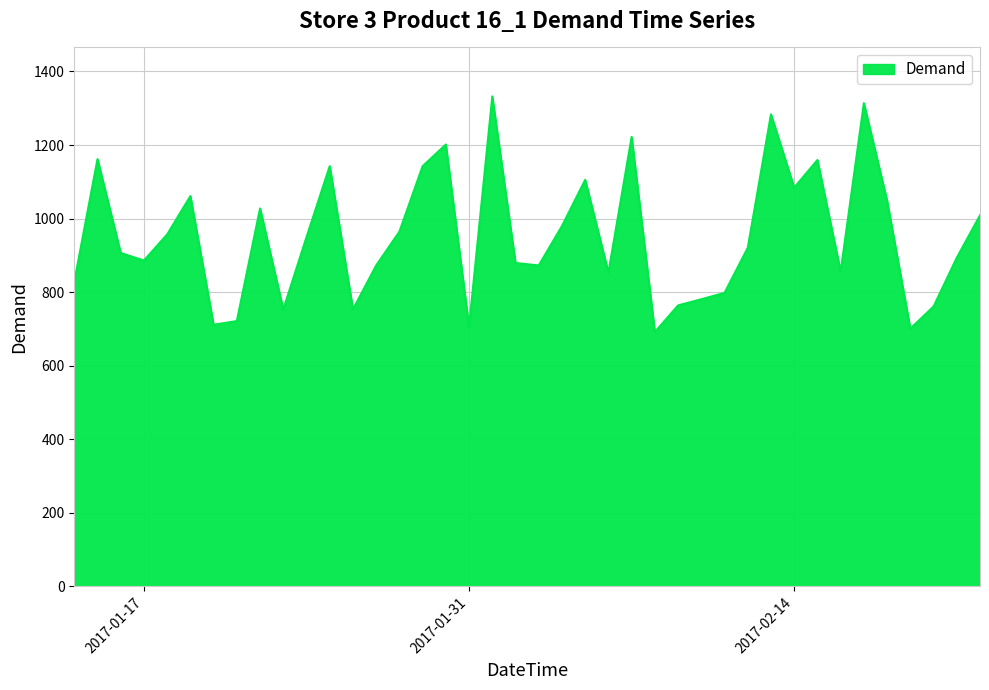

What is the smallest value displayed?

691.7